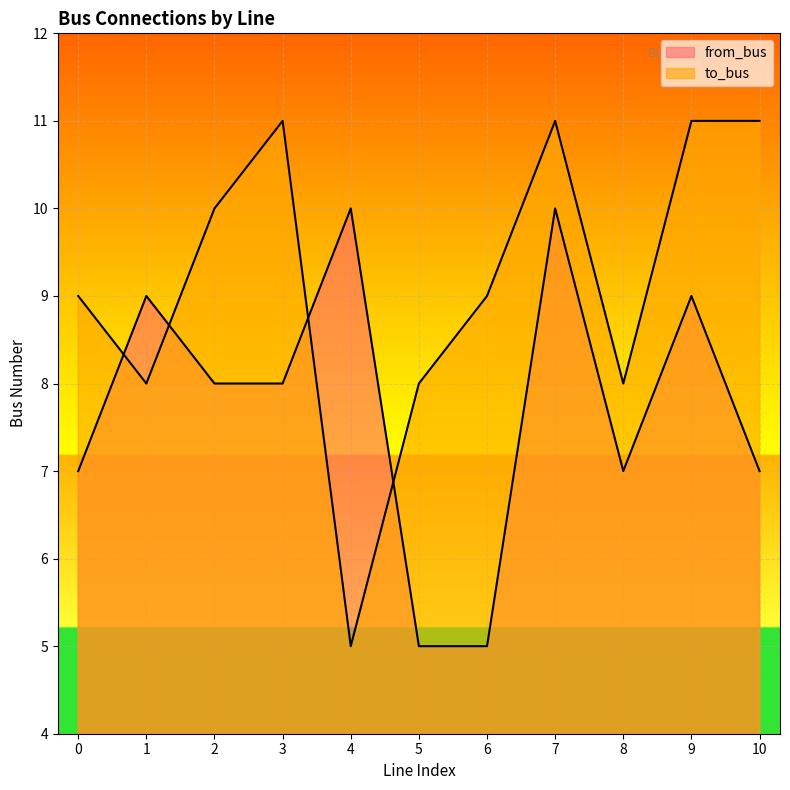

What is the sum of all to_bus values?

101